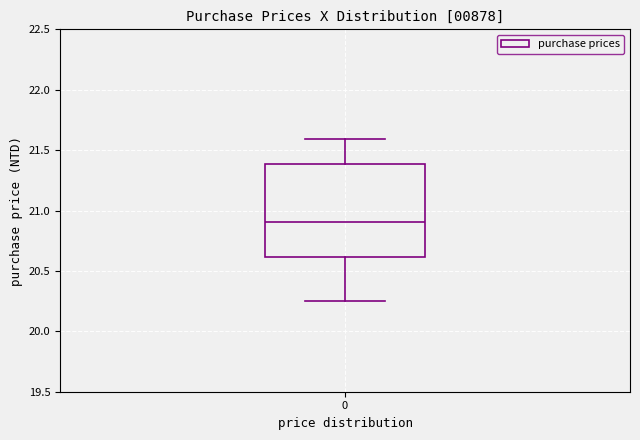

Transcribe this box plot: give where the median line is, the range the box spans, and where the two whiskers end, as read against the y-axis. The values are not printed on the chart, so give them approximately, as read against the axis.

median 20.90, box 20.60 to 21.40, whiskers 20.25 to 21.60